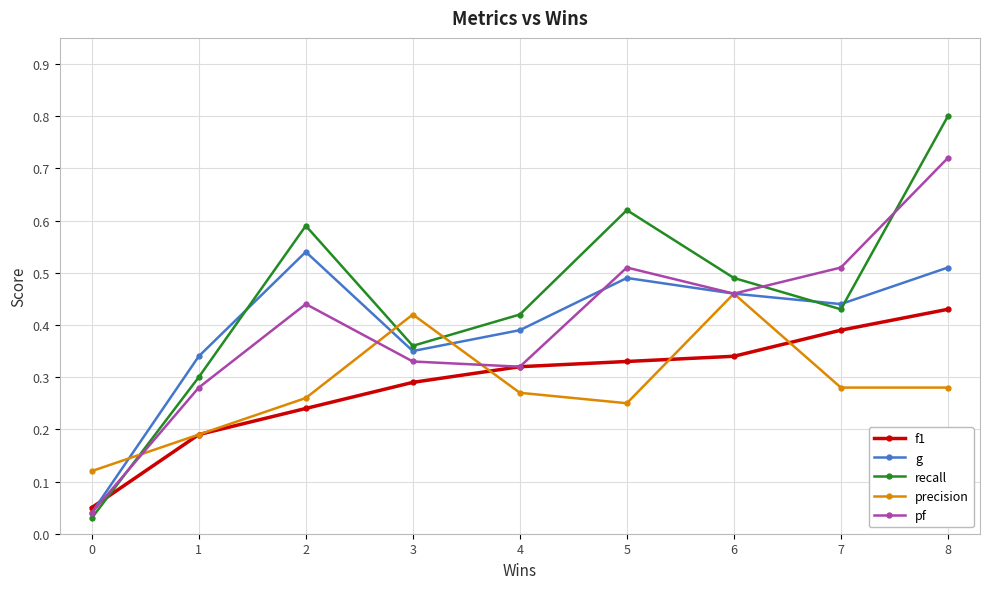

Does the chart display data point markers on the line(s)?

Yes